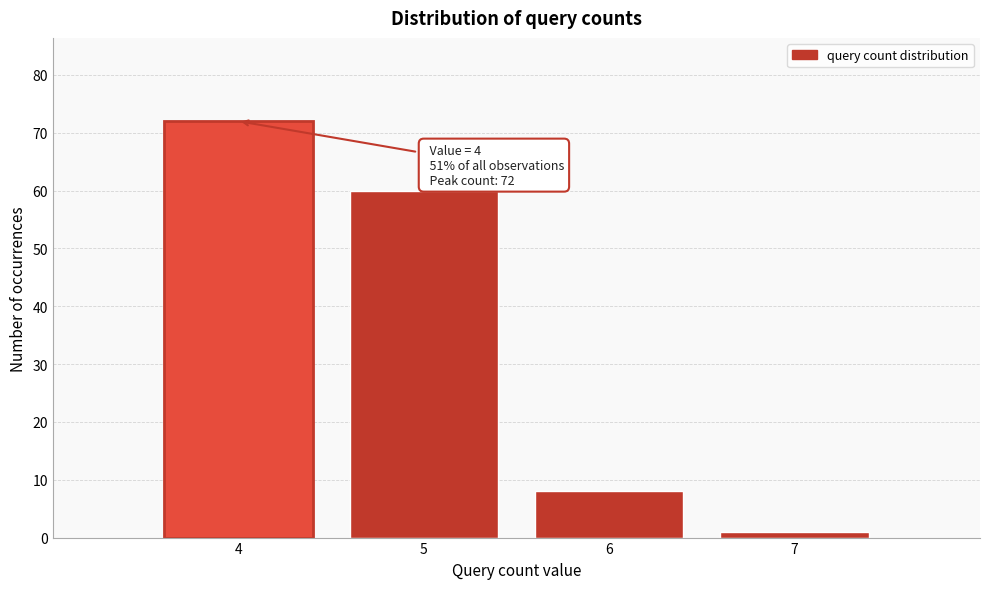

Reading left to right, list all the values displayed in this chart.

4=72	5=60	6=8	7=1